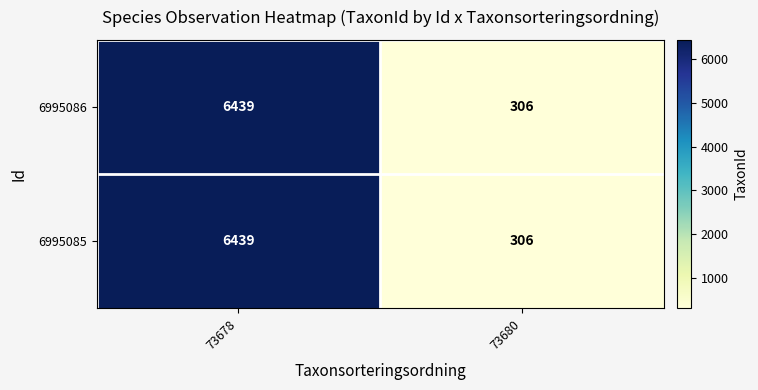

What is the total value across all series at 73678?

12878